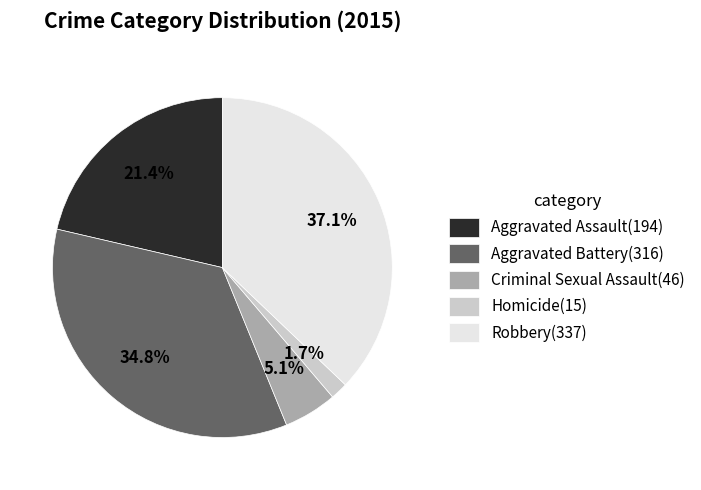

To the nearest percent, what is the combined percentage of Robbery and Homicide?

39%